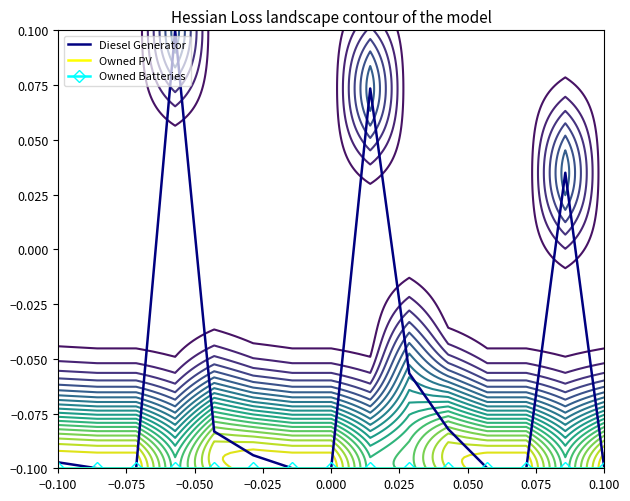

True or false: Owned PV and Owned Batteries intersect in this chart.

False